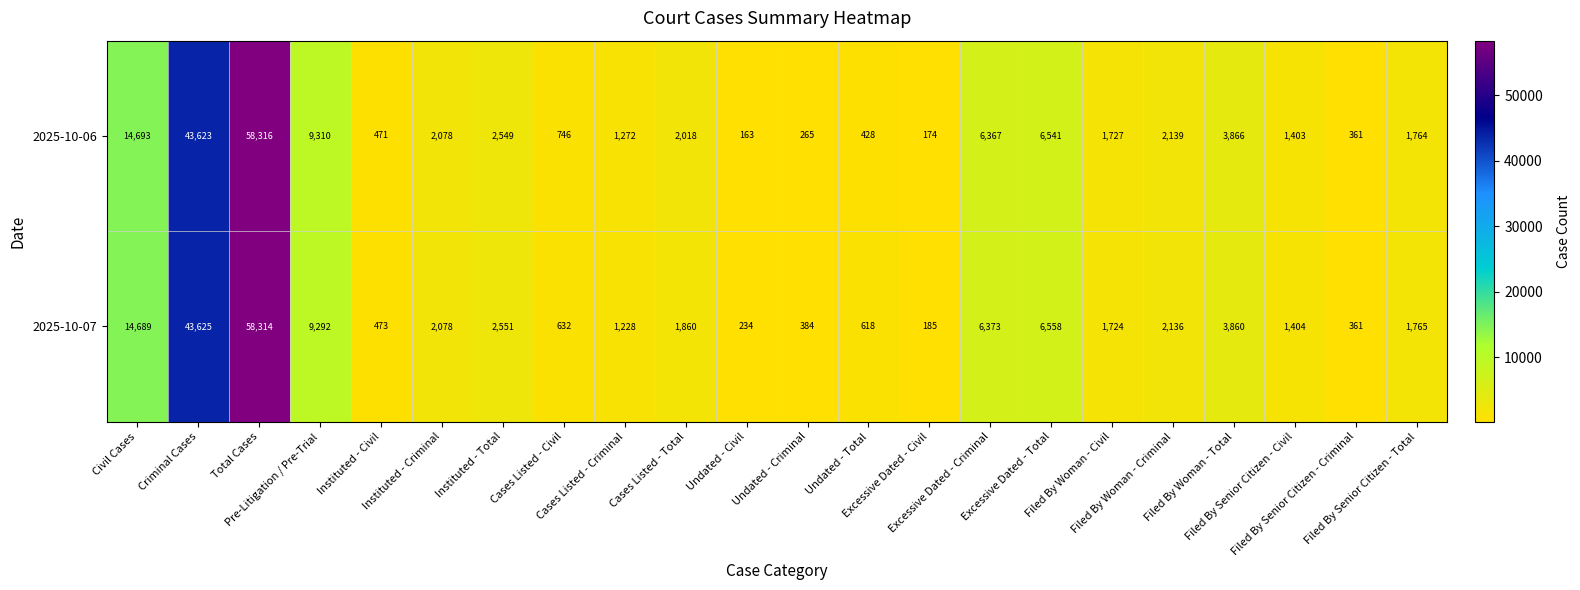

What is the lowest value of the 2025-10-07 series?

185